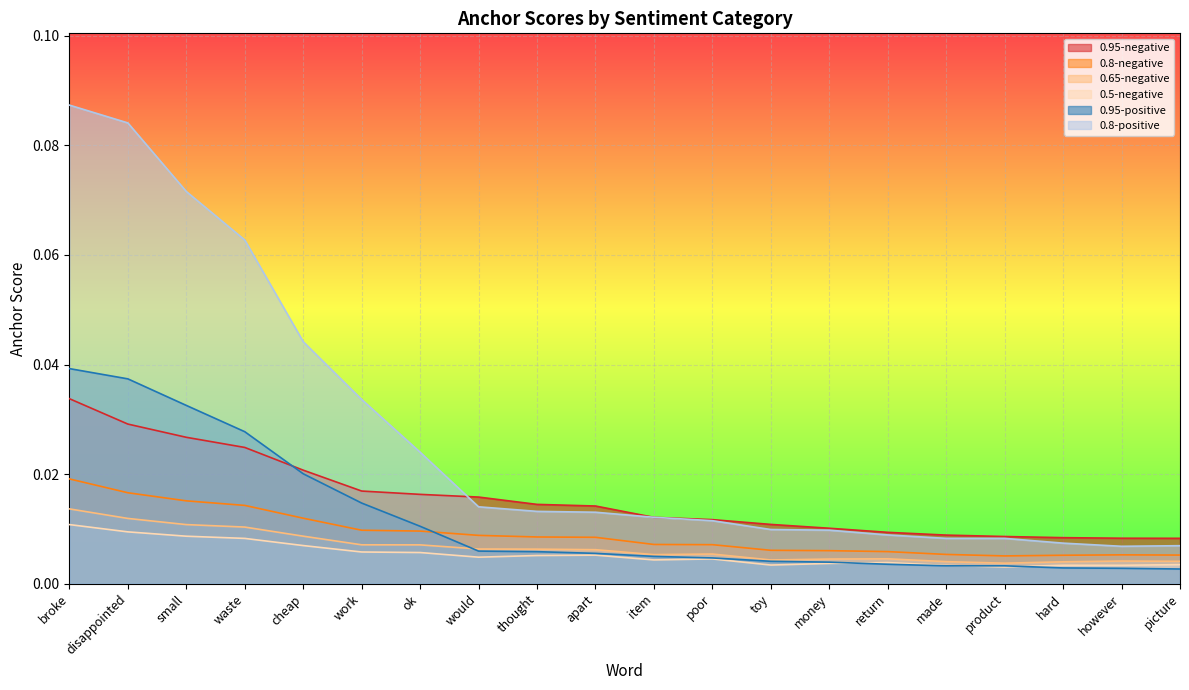

At made, list the series in order from largest to smallest.

0.95-negative, 0.8-positive, 0.8-negative, 0.65-negative, 0.5-negative, 0.95-positive